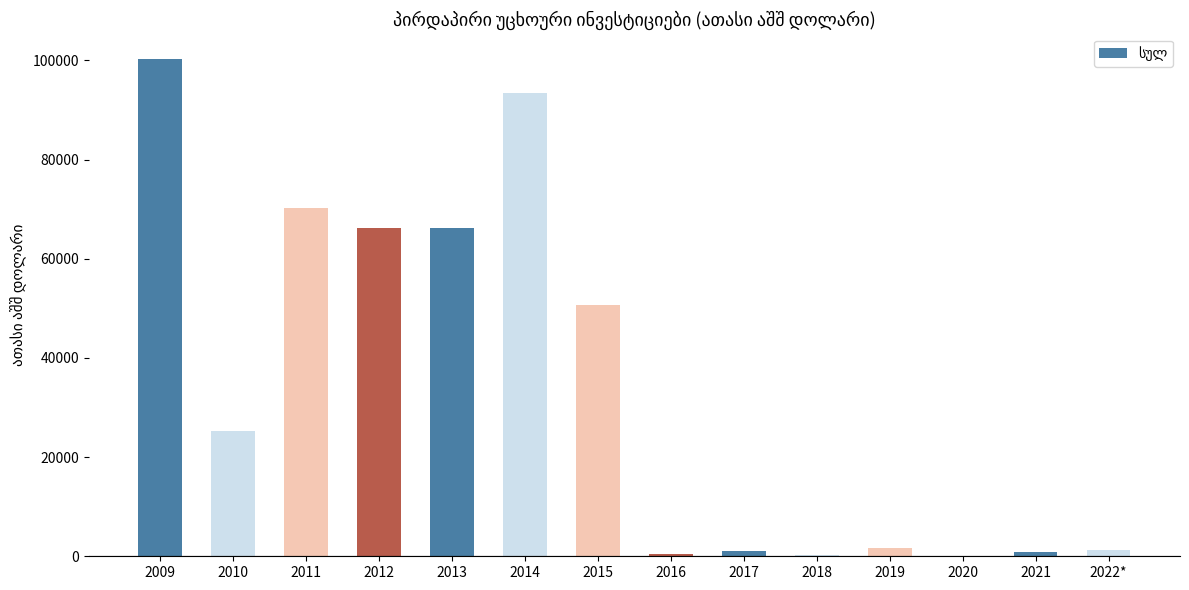

What is the approximate value at 2014?

93430.7